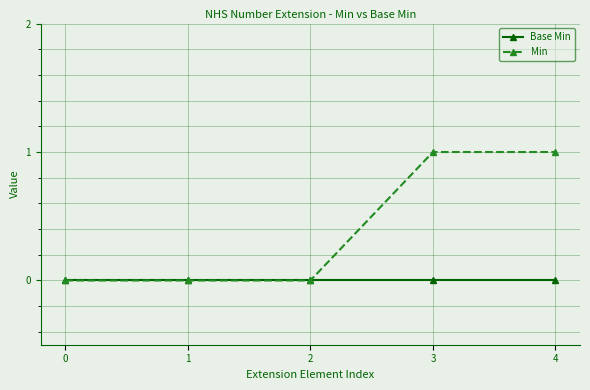

What is the total value across all series at 4?

1